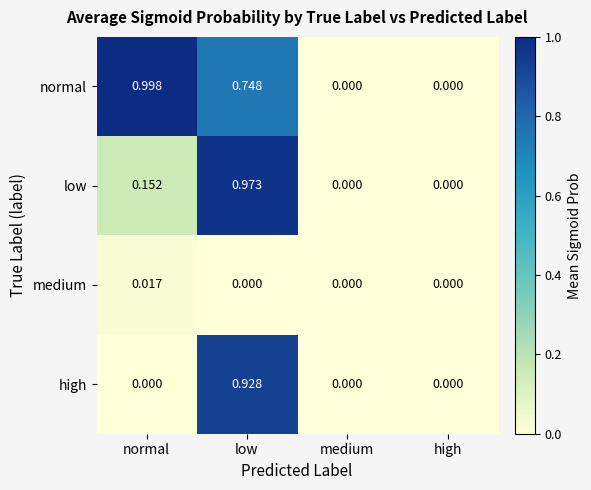

Rank the series at normal from lowest to highest value.

high, medium, low, normal